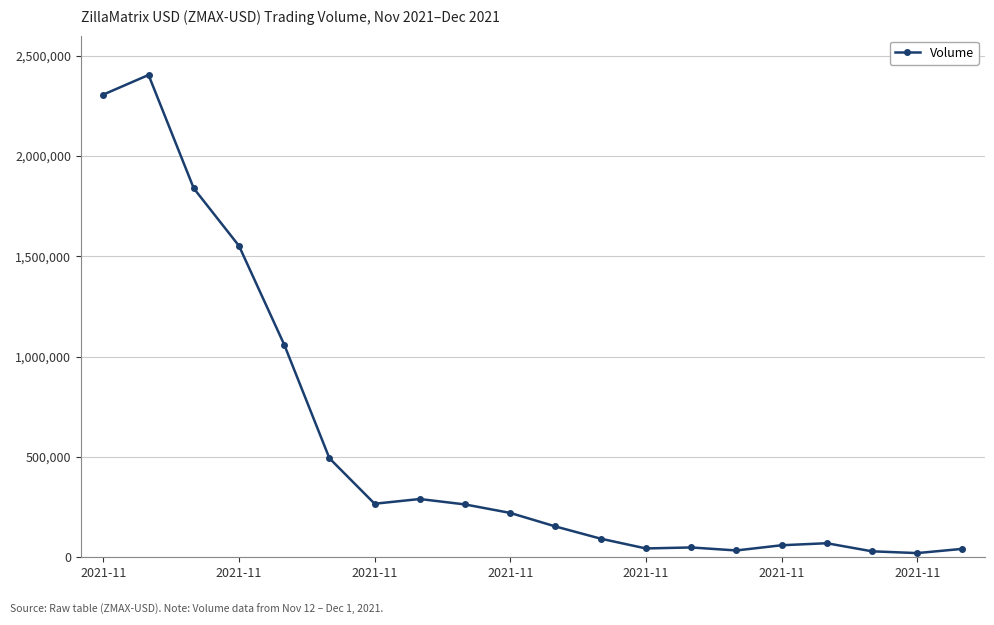

What is the sum of all values?

11281910